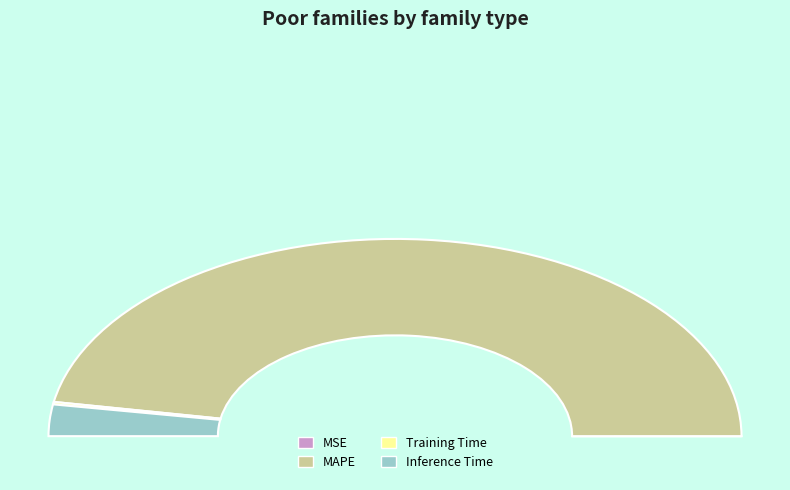

Which slice represents more than half of the pie?

MAPE